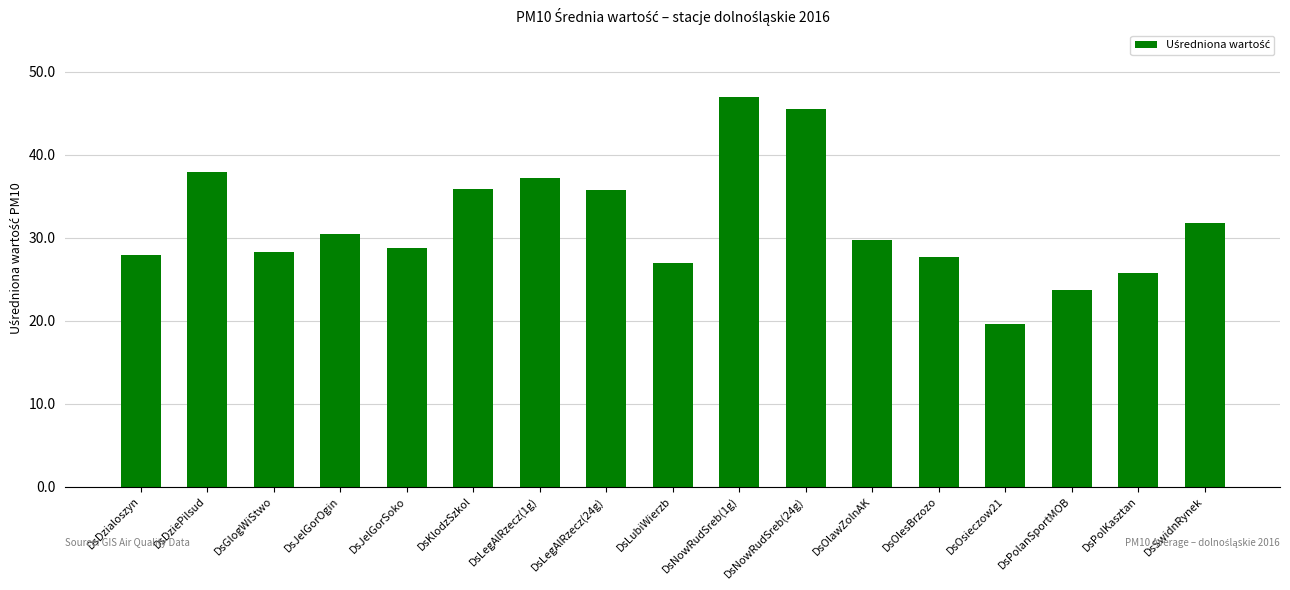

Is it true that the value at DsLegAlRzecz(1g) is 25.8?

False